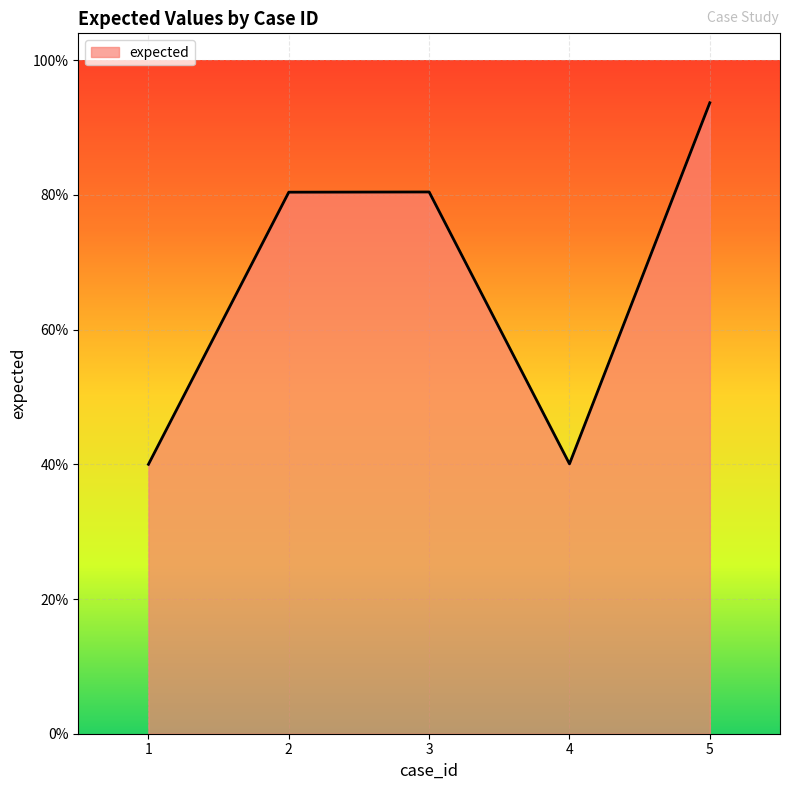

Does the chart have visible grid lines?

Yes